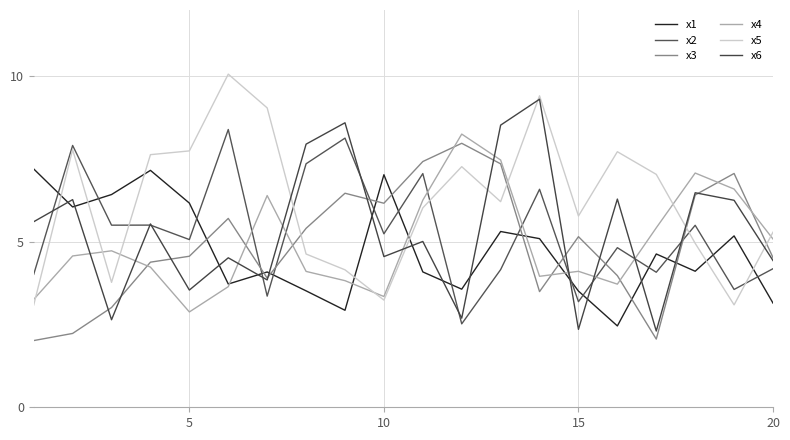

Which series has the widest spread of values?

x6